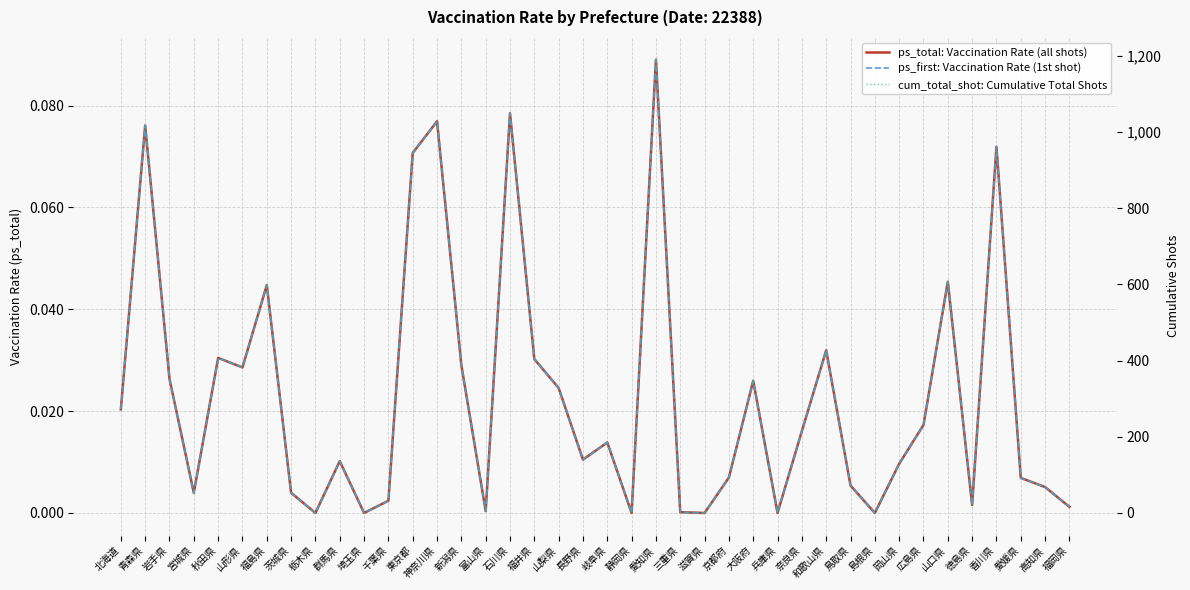

Which series has the largest total across all categories?

cum_total_shot: Cumulative Total Shots